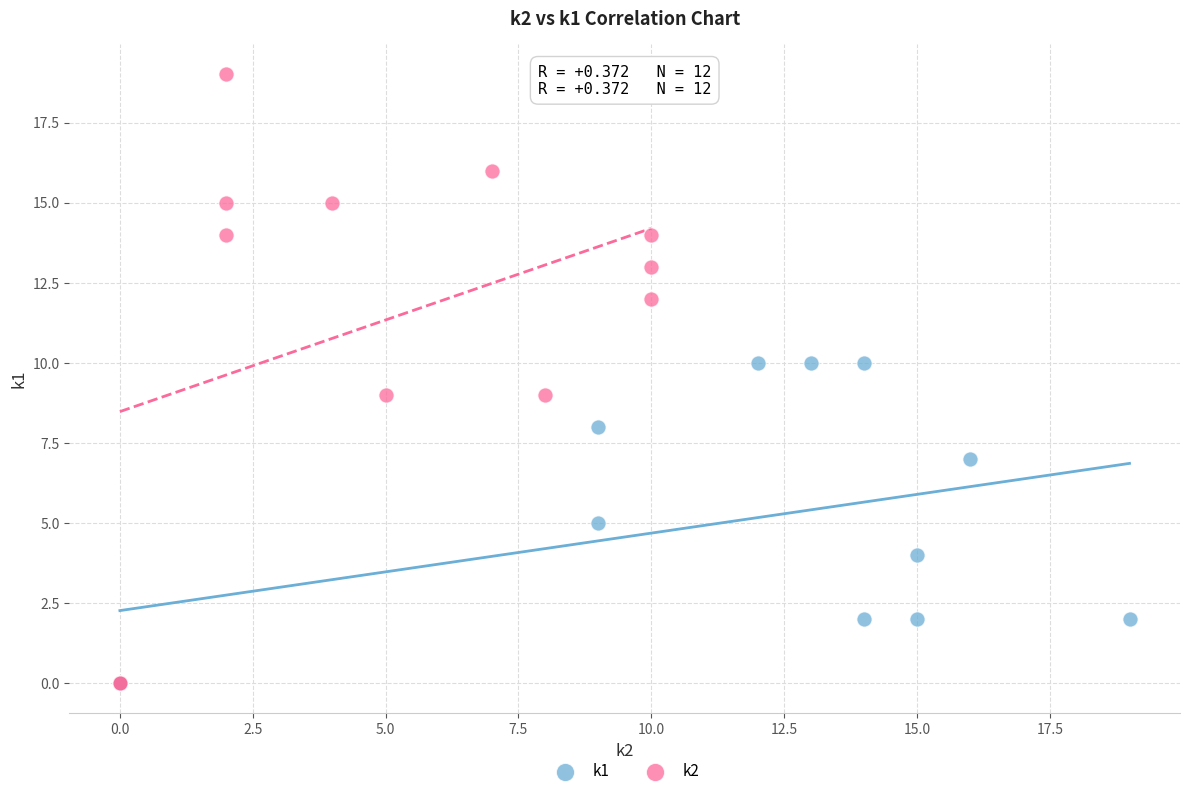

Which series has the largest Y range (max minus min)?

k2